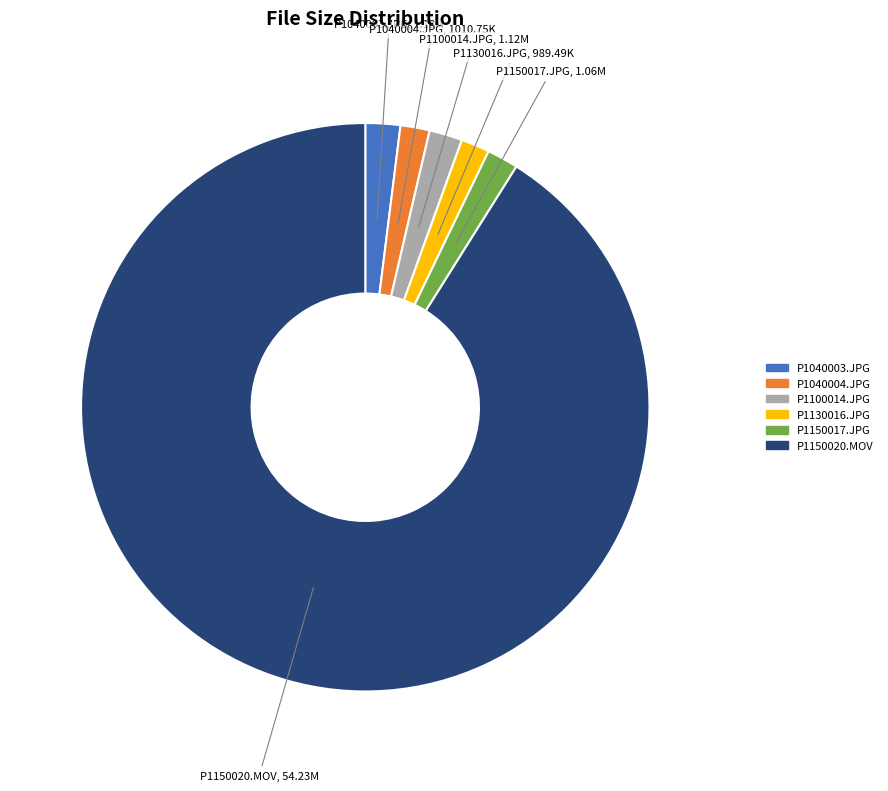

Is there a majority slice in this chart?

Yes